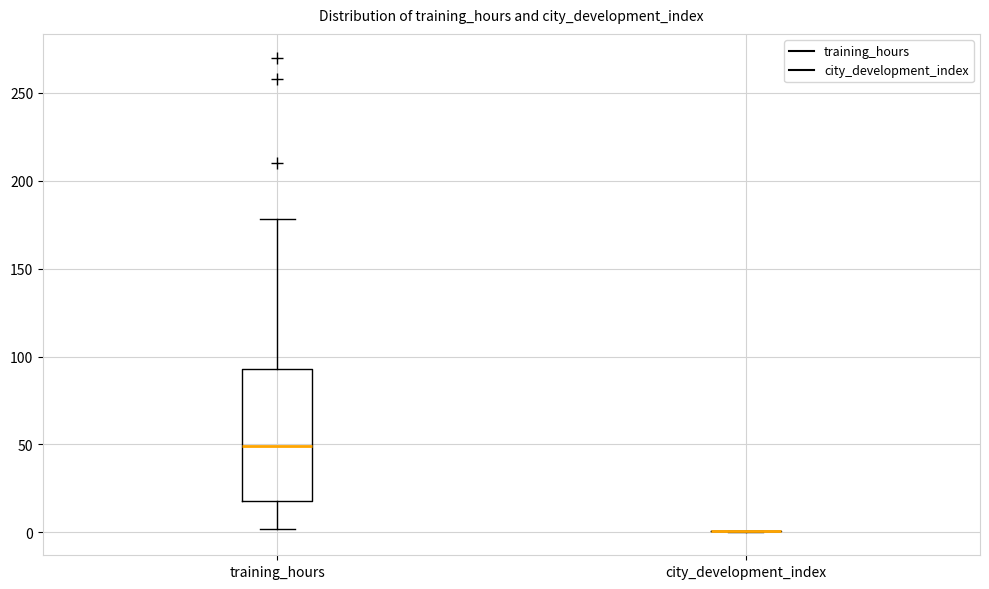

Where does the lower whisker of the box for training_hours end on the y-axis? The values are not printed on the chart, so give them approximately, as read against the axis.

0